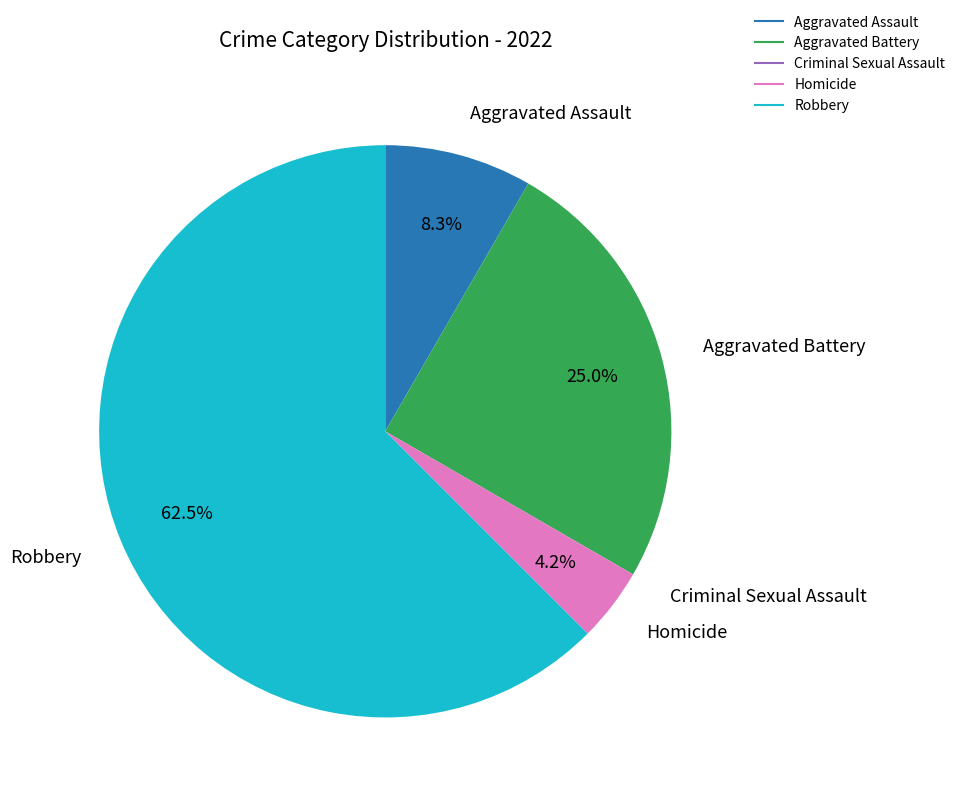

The Homicide slice represents 4% of the pie. True or false?

True